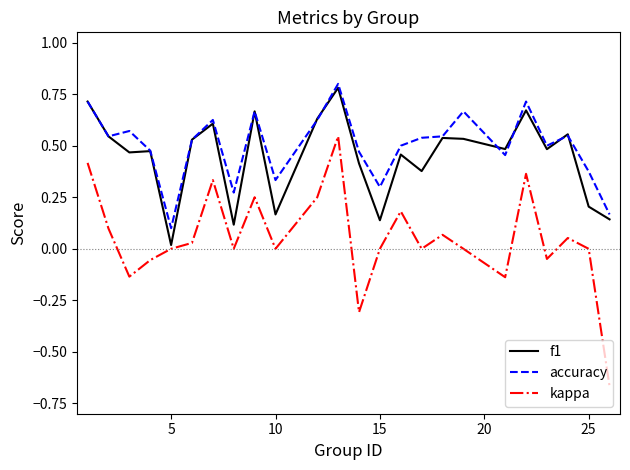

True or false: kappa and accuracy cross at least once.

False